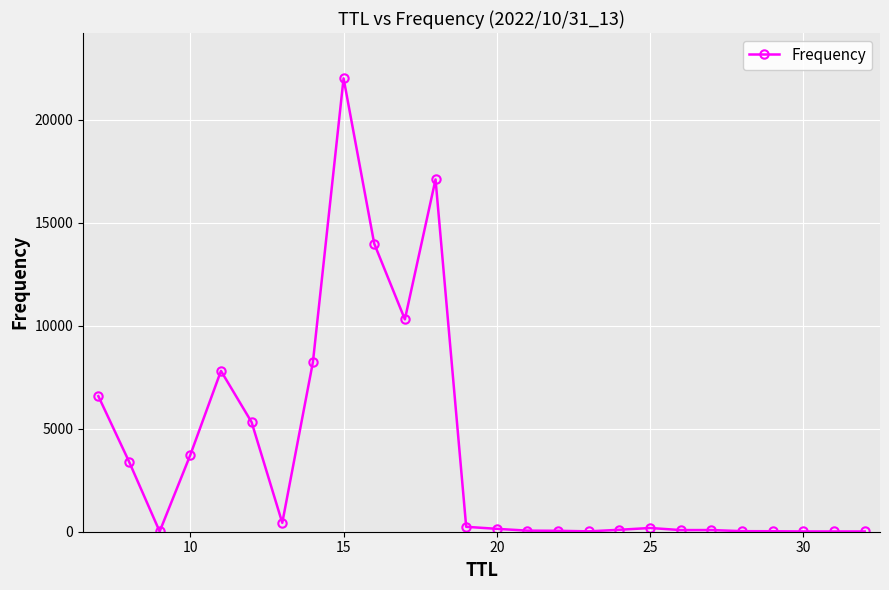

What is the greatest value displayed?

22021